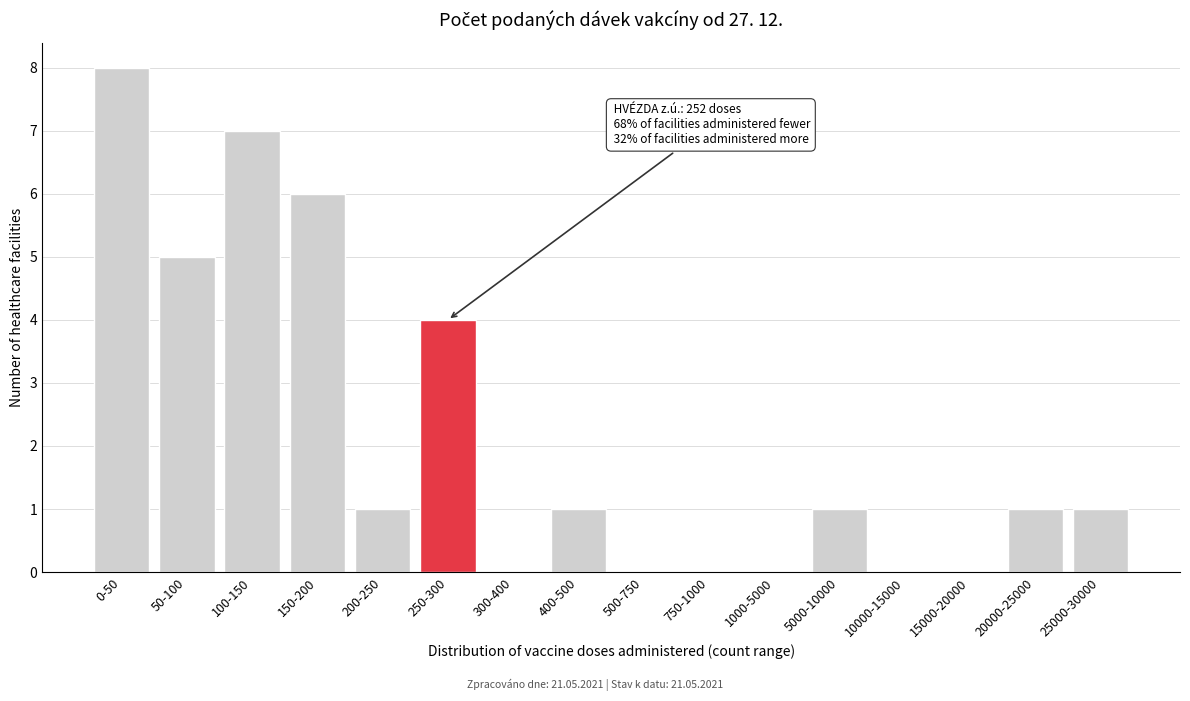

Reading right to left, extract all data points from this chart.

25000-30000=1	20000-25000=1	15000-20000=0	10000-15000=0	5000-10000=1	1000-5000=0	750-1000=0	500-750=0	400-500=1	300-400=0	250-300=4	200-250=1	150-200=6	100-150=7	50-100=5	0-50=8